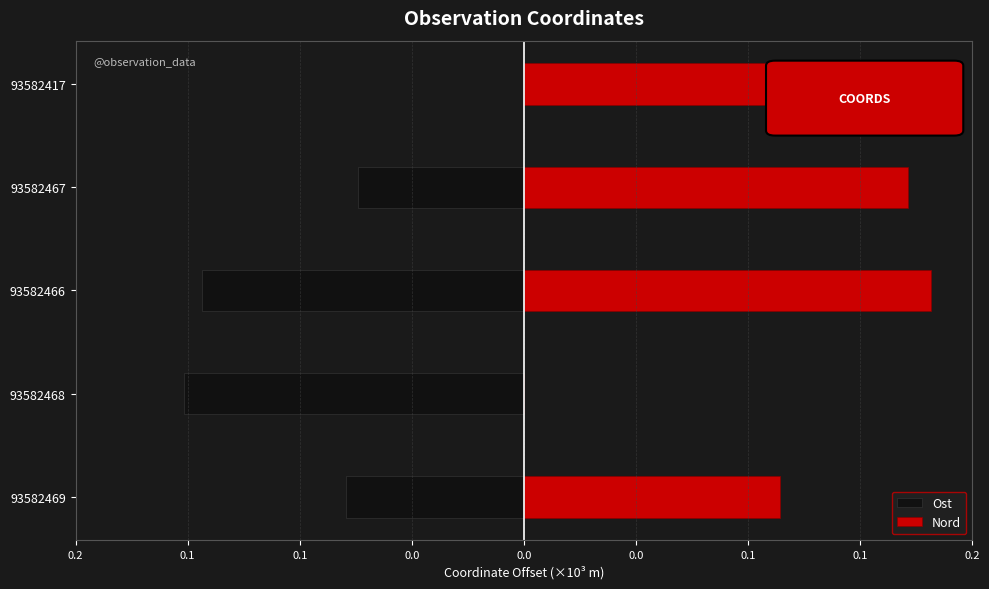

What is the approximate value of Ost at 93582468?

-0.1